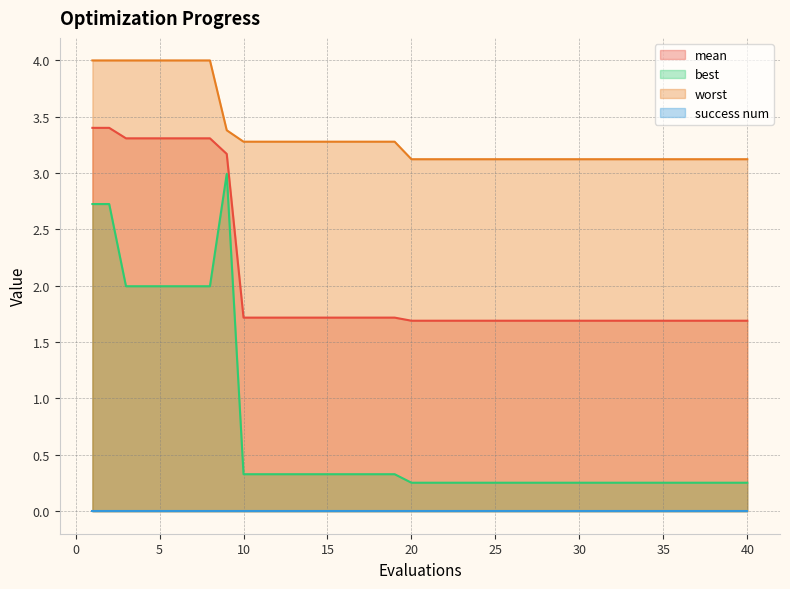

At how many categories does at least one series exceed 1?

40